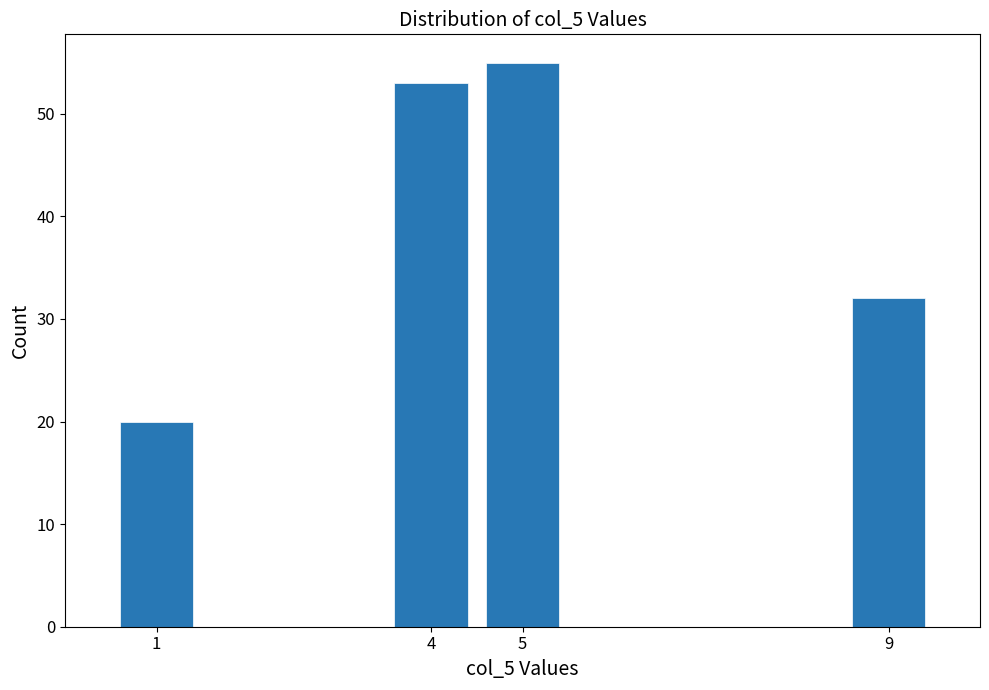

Reading left to right, what are all the values shown in this chart?

20	53	55	32